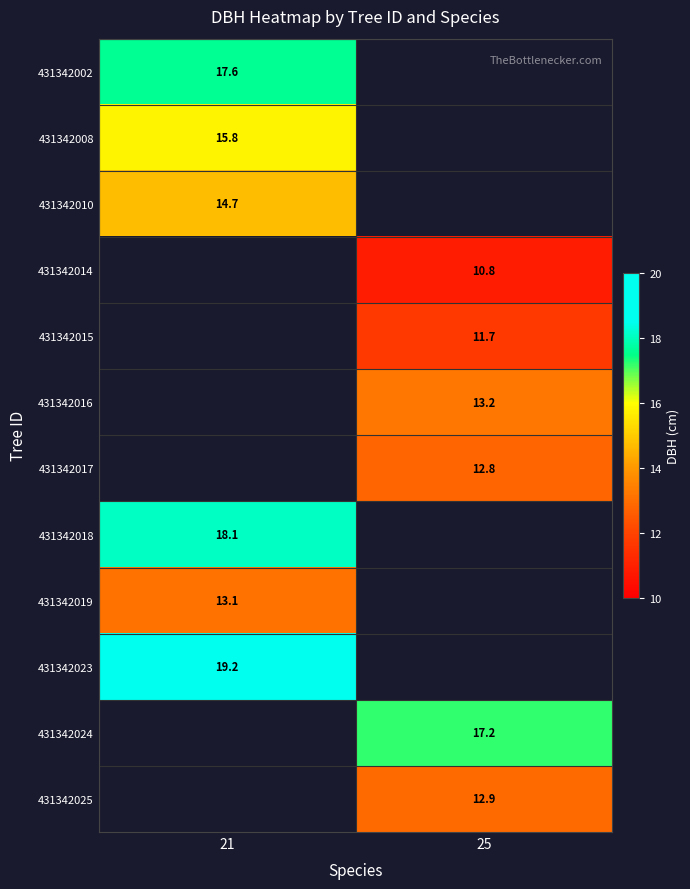

True or false: 431342018 has a value of 18.1 at 21.

True